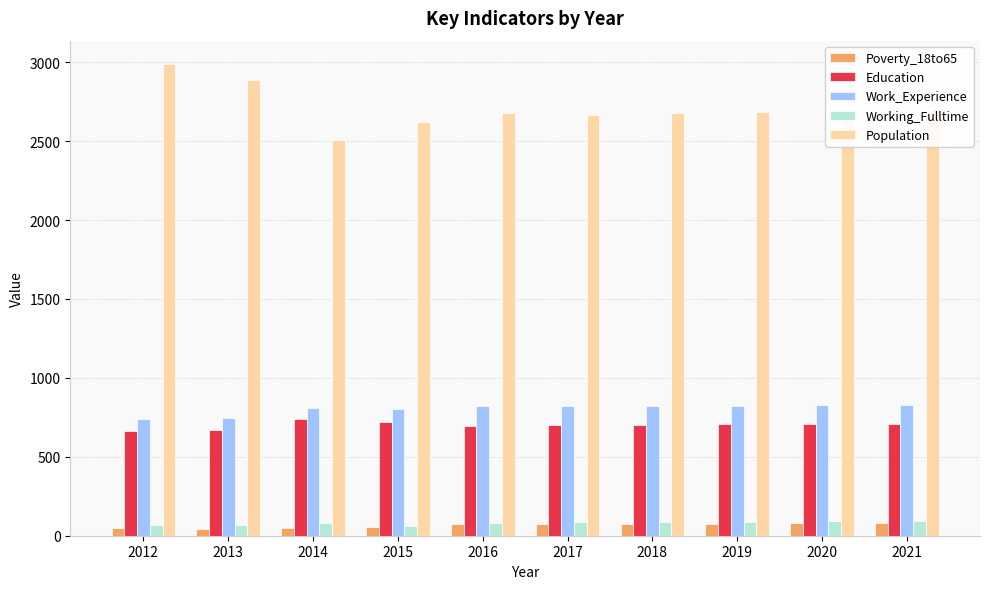

The value of Work_Experience at 2019 is 1481. True or false?

False